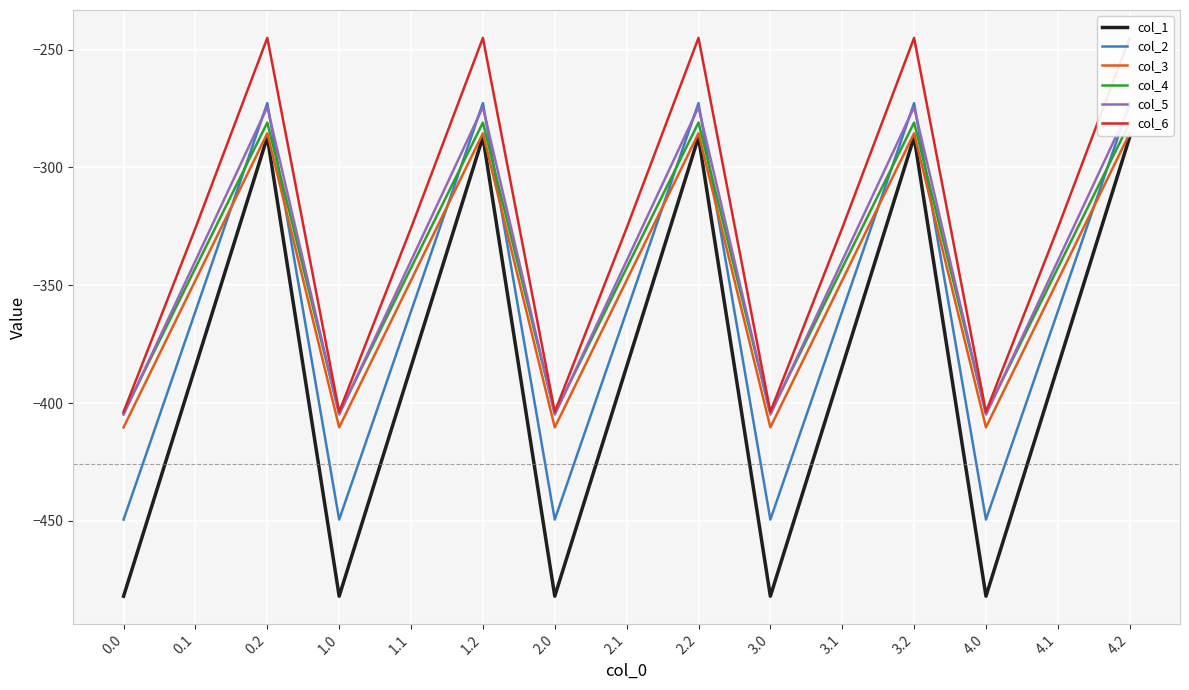

What is the maximum value shown in the chart?

-245.0